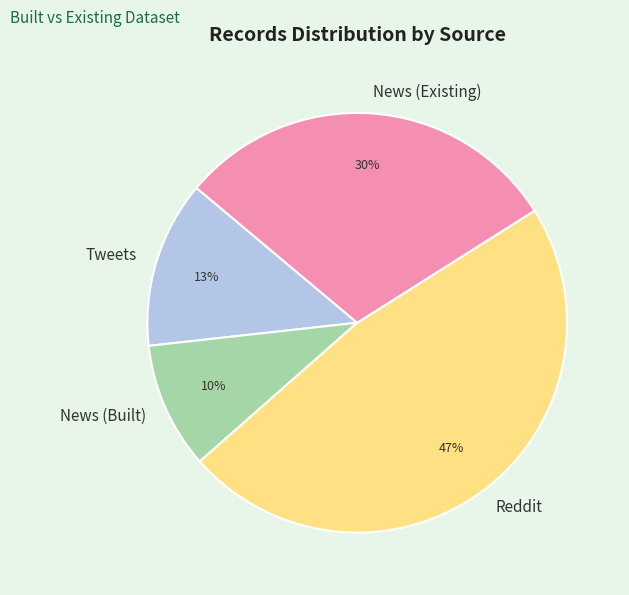

To the nearest percent, what percentage of the pie is News (Existing)?

30%